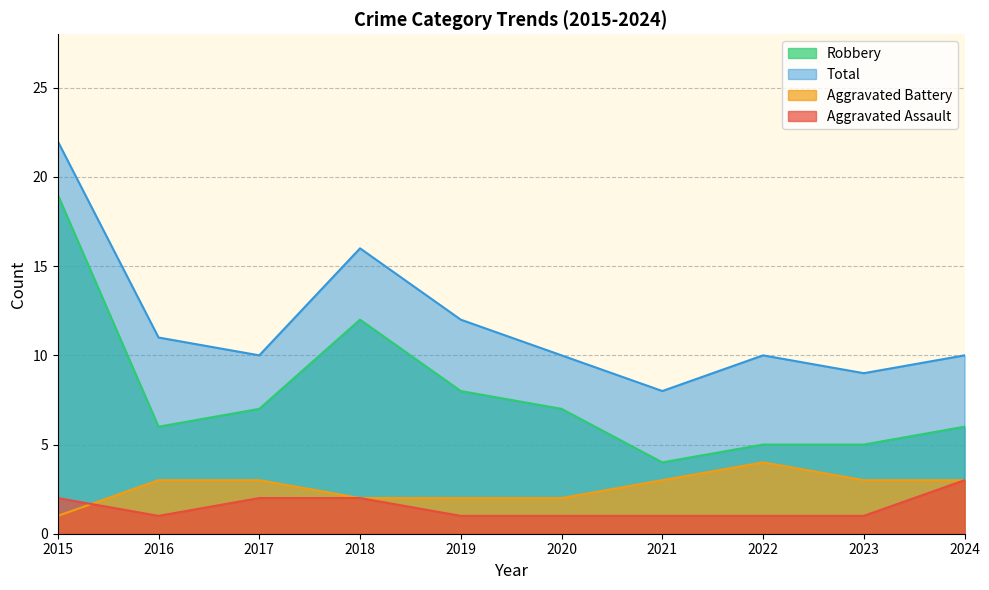

True or false: Total and Robbery intersect in this chart.

False